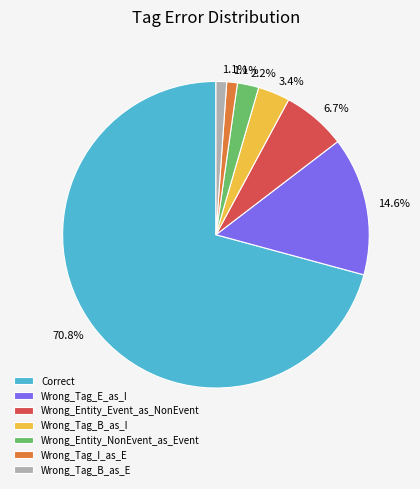

Which slice is the largest?

Correct